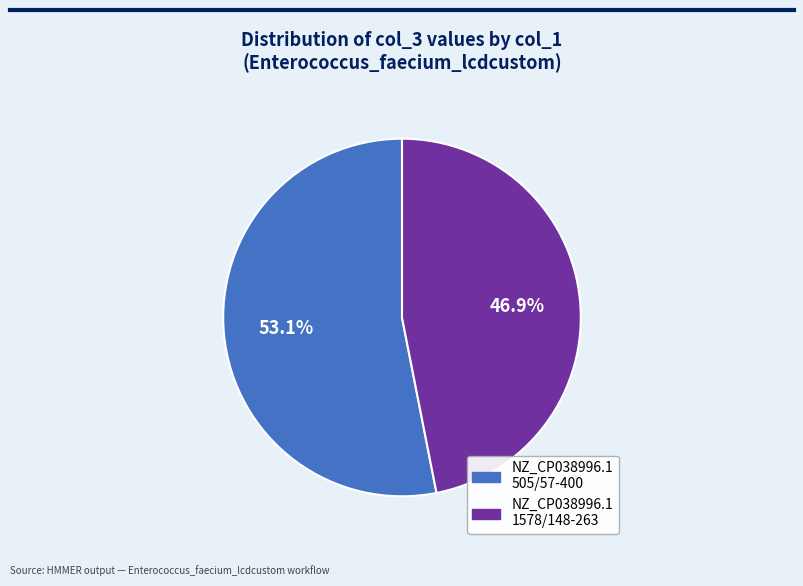

Is there any slice that represents more than half of the pie?

Yes